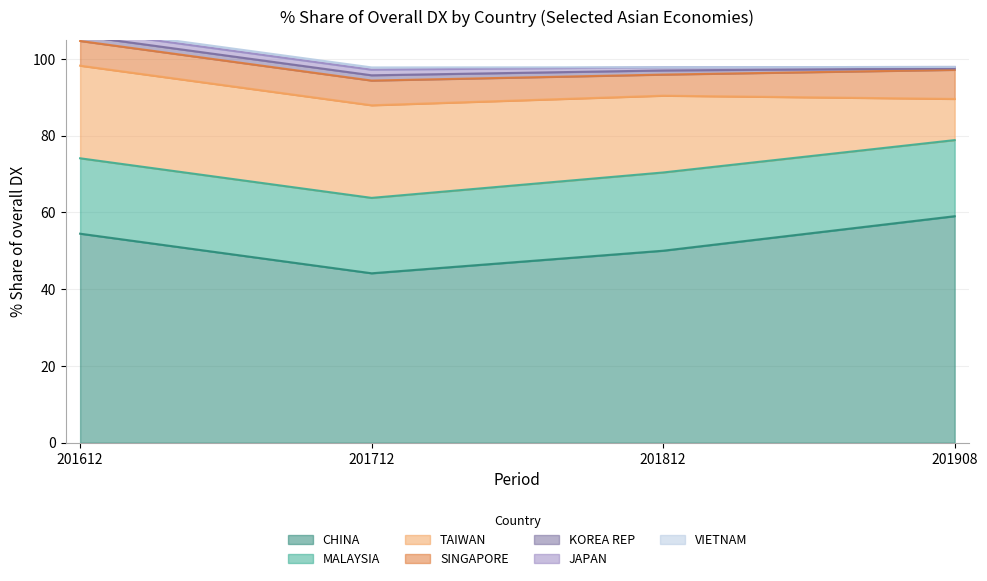

Is it true that 201812_% Share of overall DX equals 5.0 at TAIWAN?

False